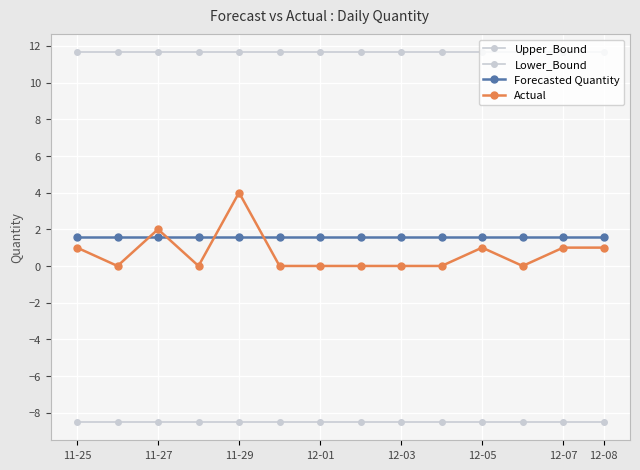

How many categories are shown in the chart?

14